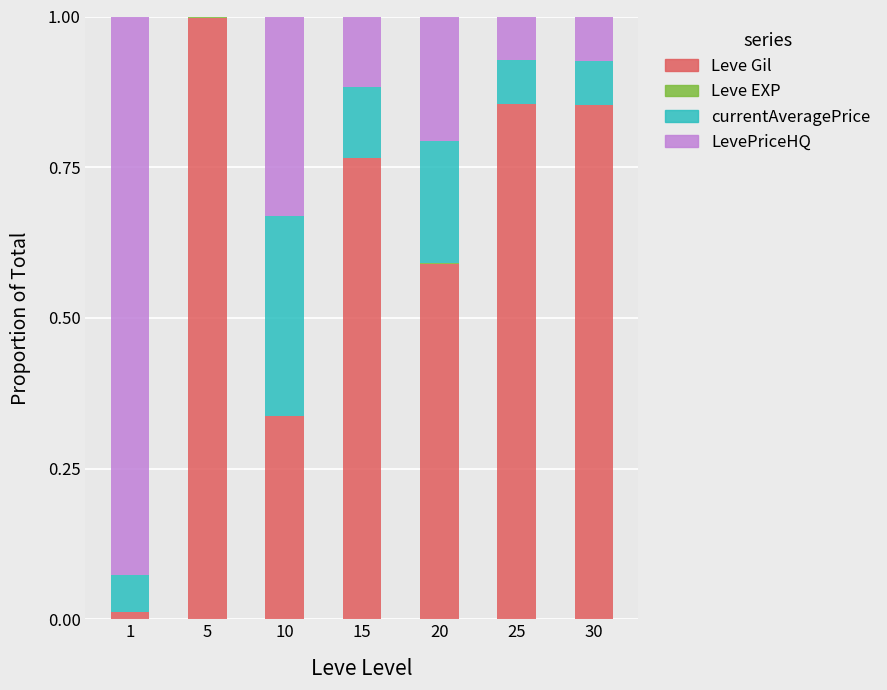

What is the highest value of the Leve Gil series?

1.0